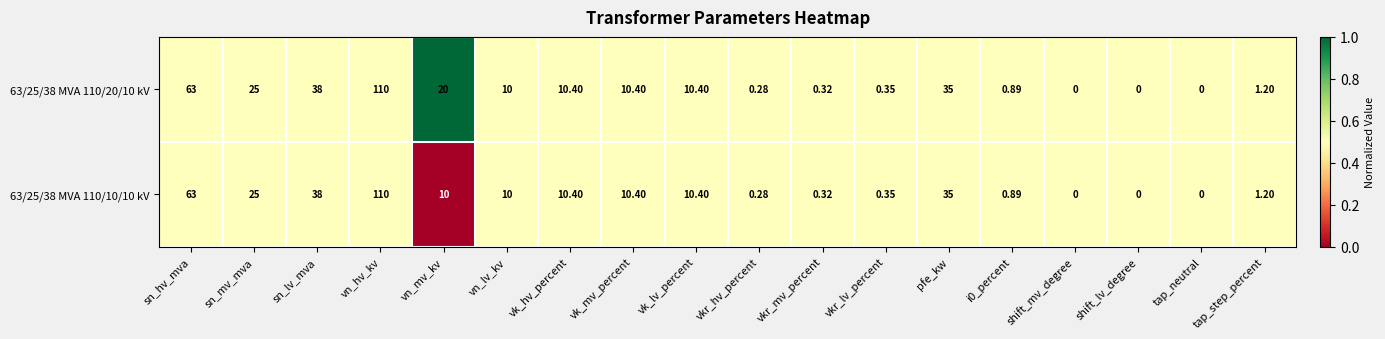

At which label is 63/25/38 MVA 110/20/10 kV closest to 55?

sn_hv_mva